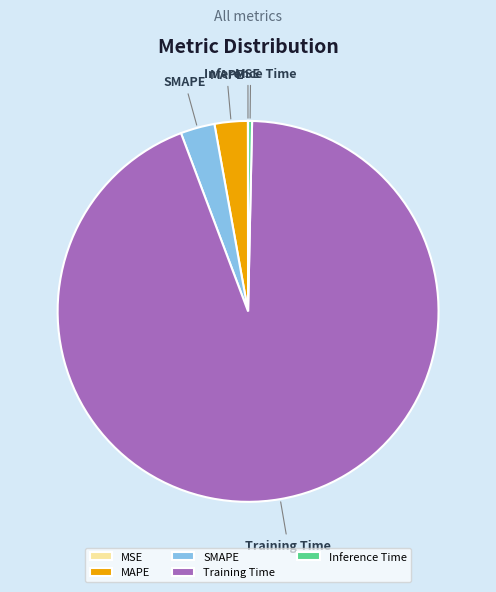

Which category has the biggest portion of the pie?

Training Time